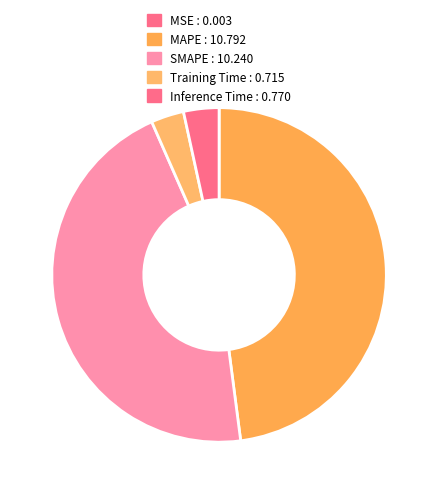

How many segments does this pie chart have?

5